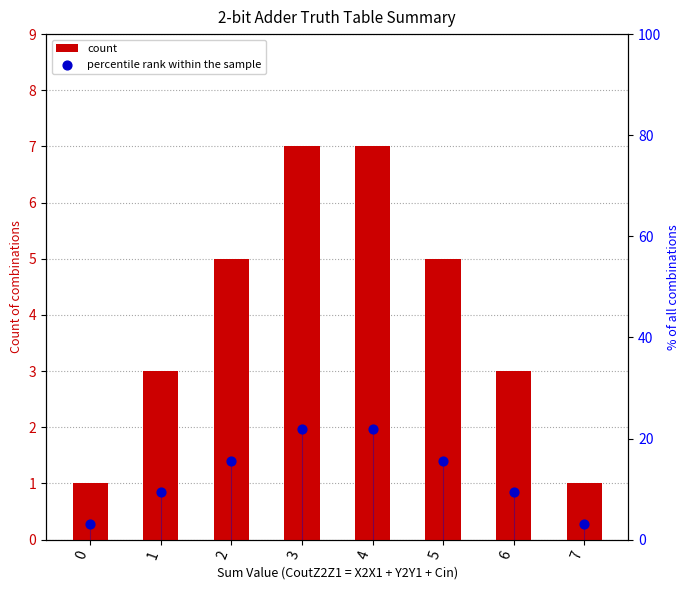

Is the value of count at 4 greater than the value of percentile rank within the sample at 3?

No